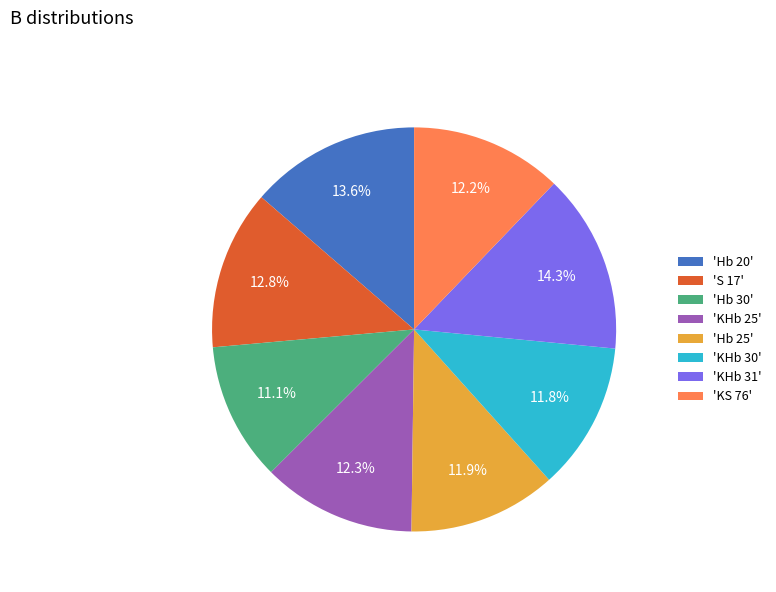

Combined, what portion of the pie is 'Hb 30' and 'KHb 25'?

23.4%